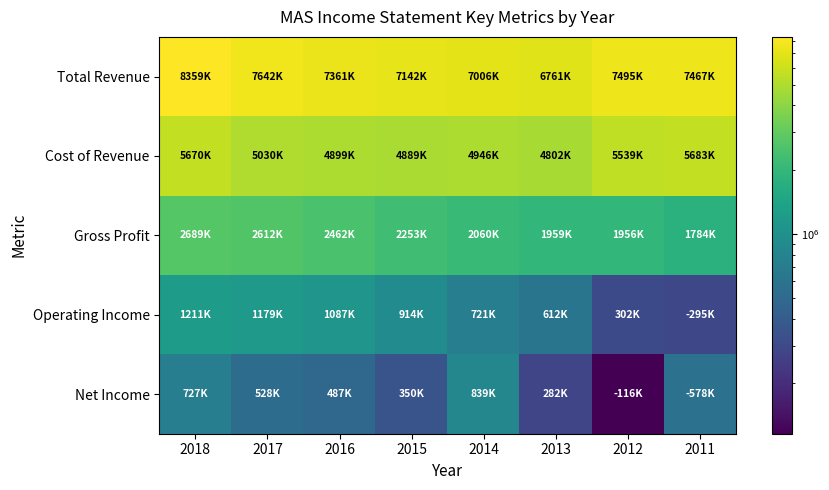

Which series has the largest total across all categories?

Total Revenue